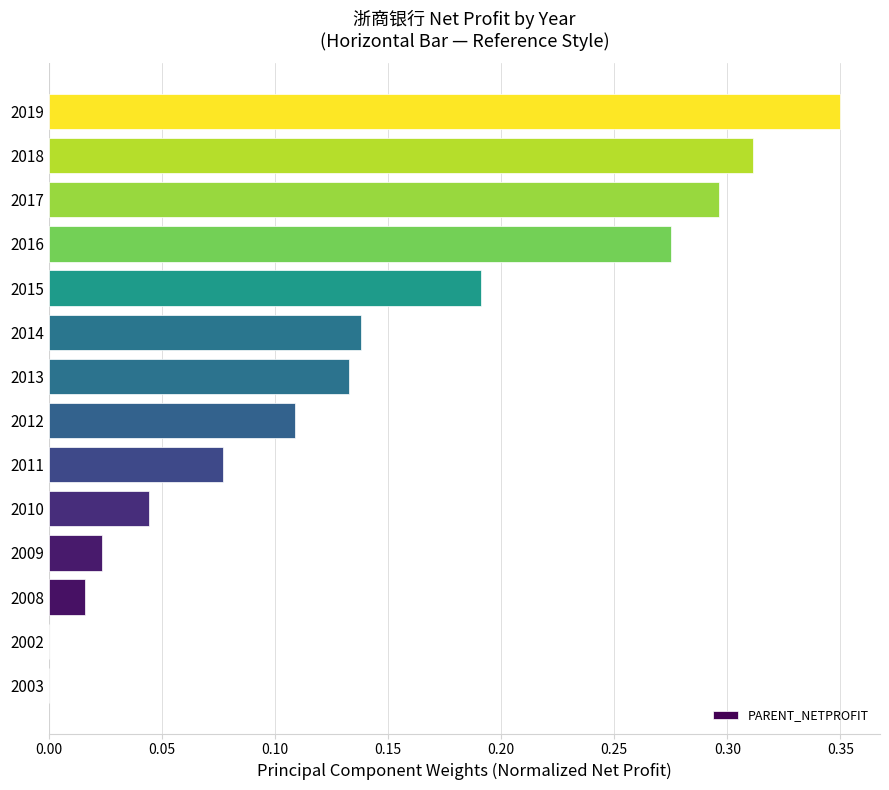

The chart shows a value of 0.0 at 2002. True or false?

True